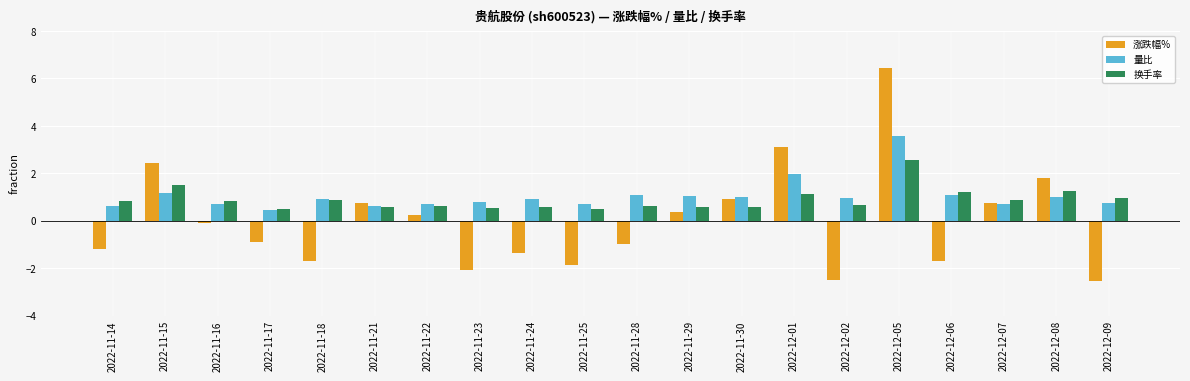

What is the sum of the 换手率 values at 2022-12-07 and 2022-11-23?

1.4